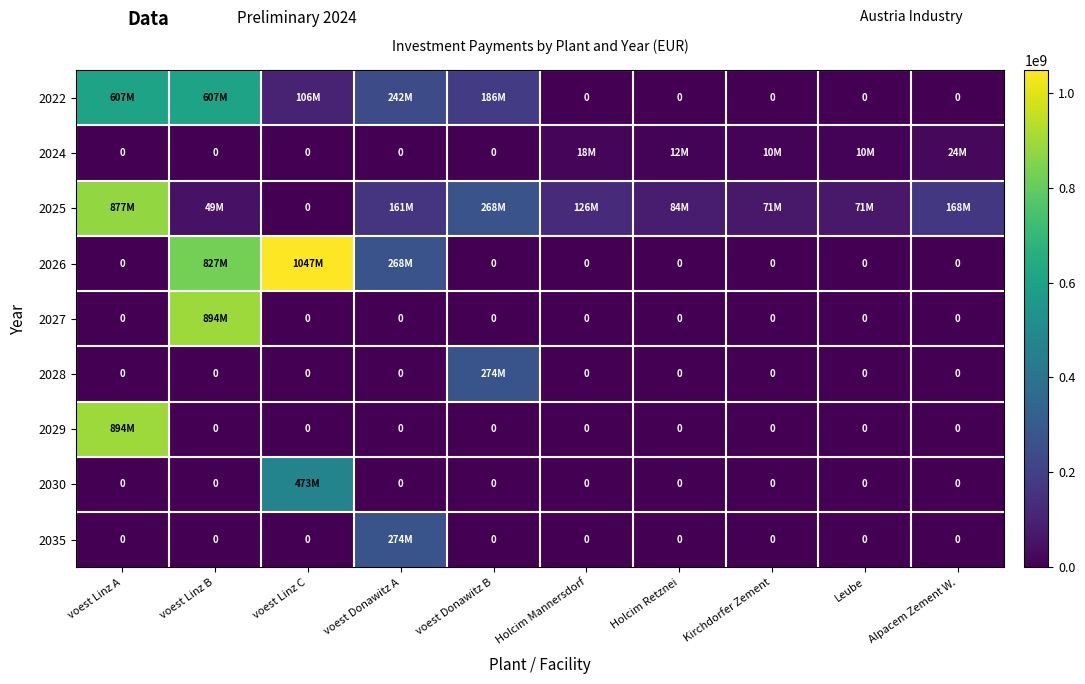

Which series has the widest spread of values?

2026